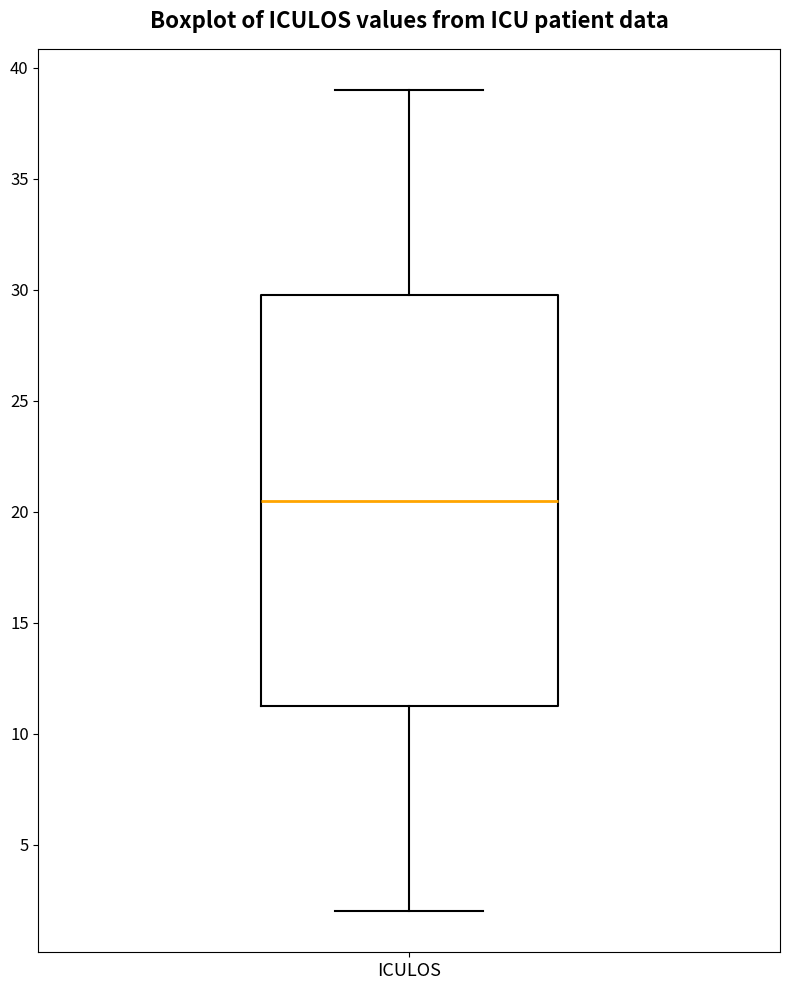

Transcribe this box plot: give where the median line is, the range the box spans, and where the two whiskers end, as read against the y-axis. The values are not printed on the chart, so give them approximately, as read against the axis.

median 20.5, box 11.5 to 30.0, whiskers 2.0 to 39.0